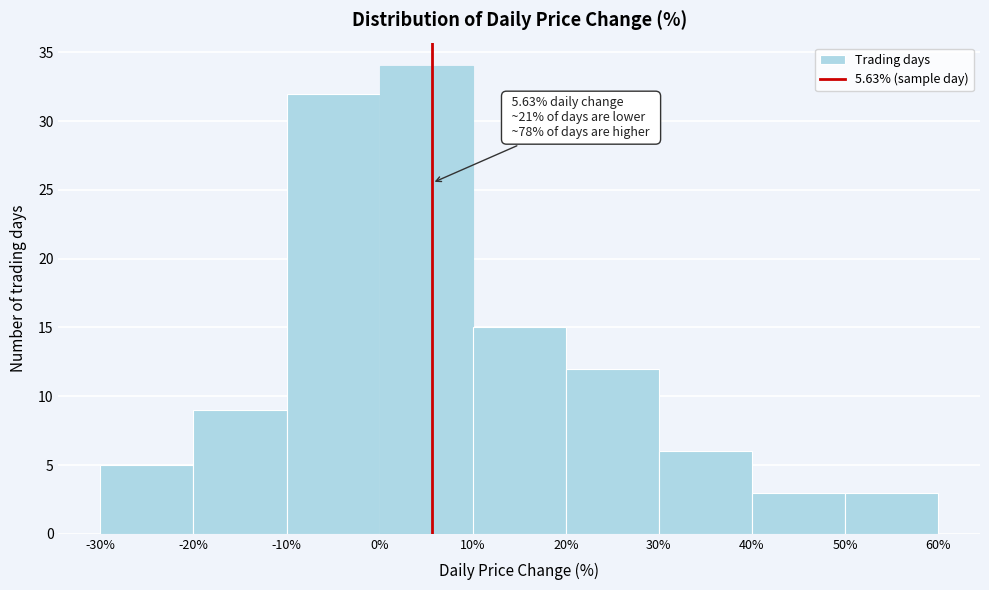

Over which range of the x-axis is the bar tallest?

0% to 10%